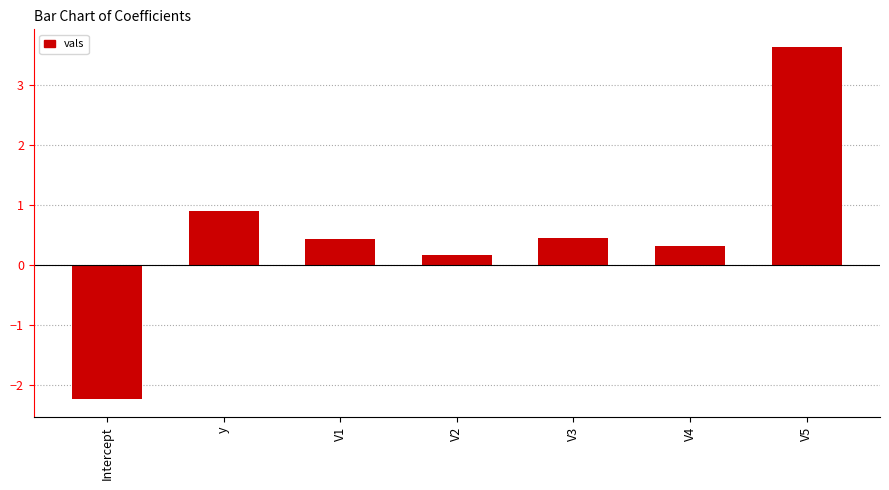

Is it true that the value at V5 is 3.6?

True